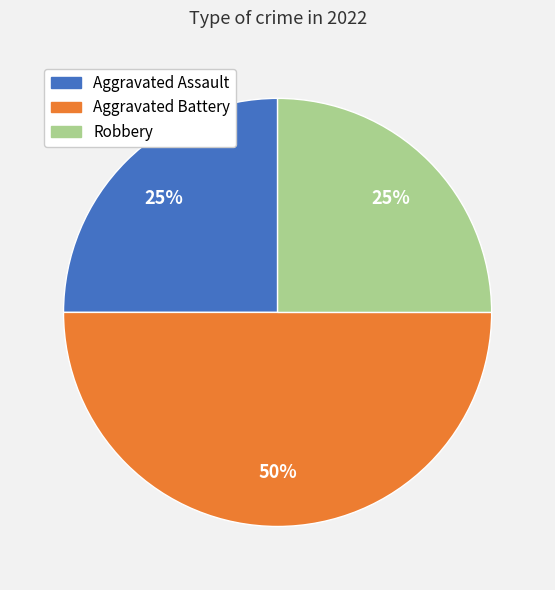

Which slice is the largest?

Aggravated Battery